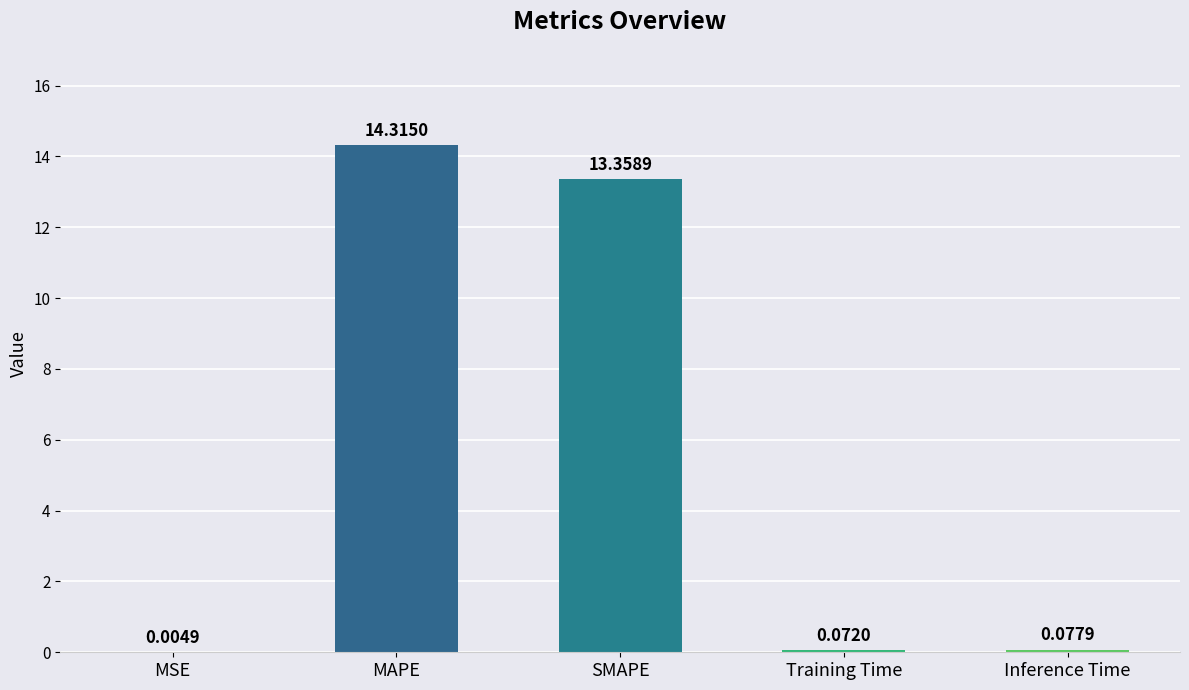

What is the sum of all values?

27.8